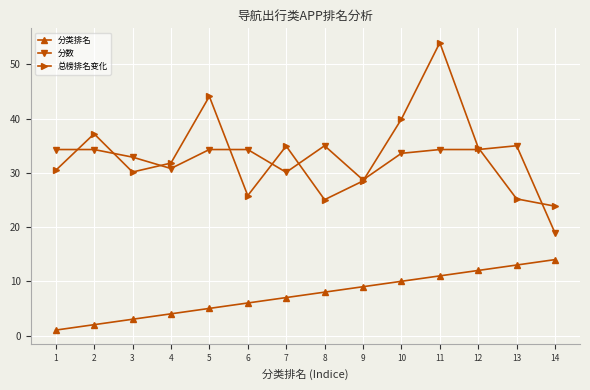

What is the total value across all series at 11?

99.3